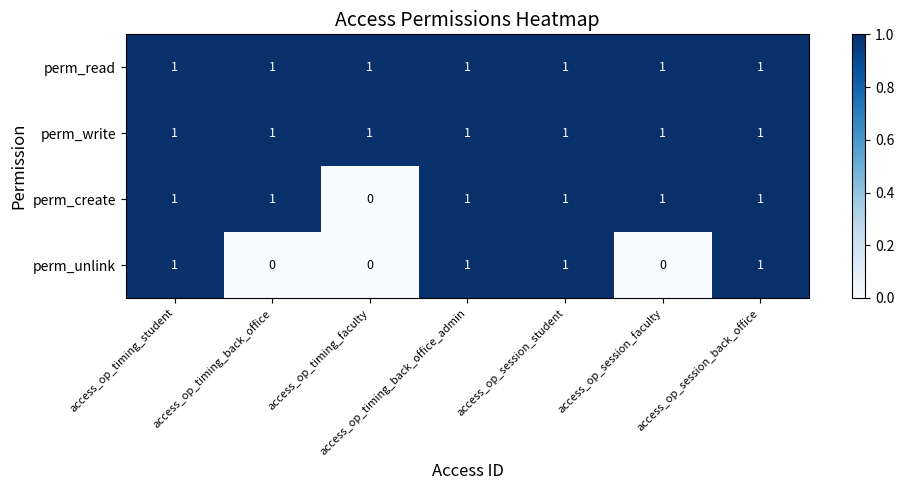

The perm_read series shows 0 at access_op_timing_student. True or false?

False